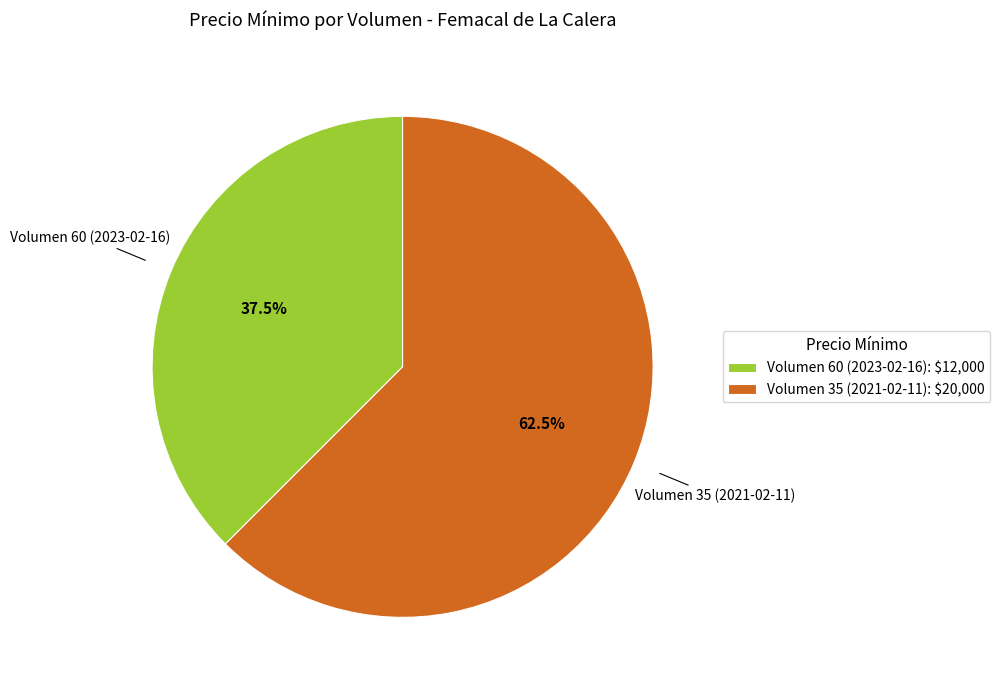

Between Volumen 35 (2021-02-11) and Volumen 60 (2023-02-16), which is larger?

Volumen 35 (2021-02-11)